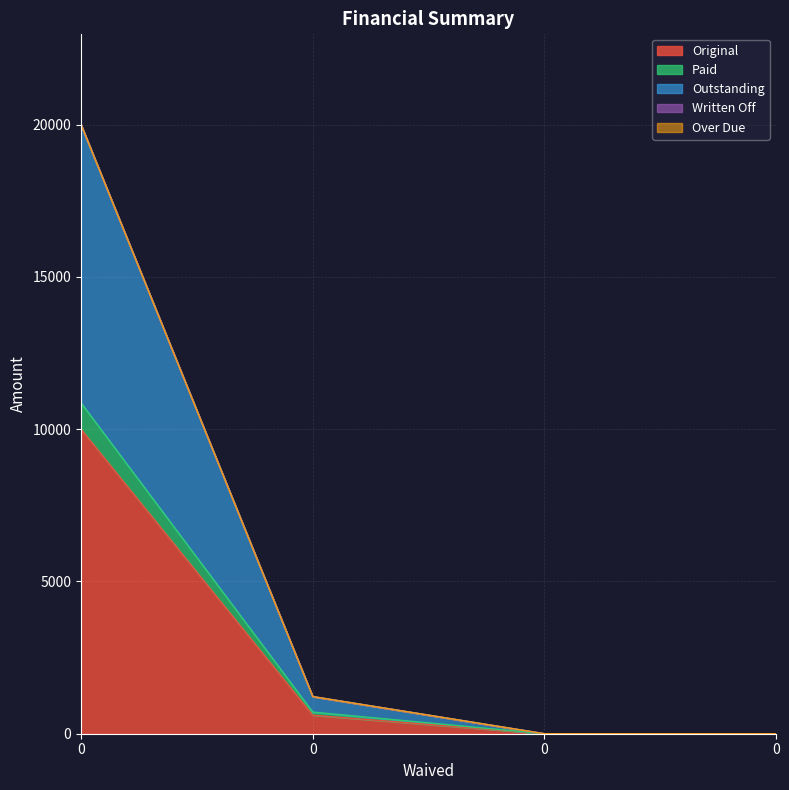

Is it true that Outstanding equals 20000.0 at 0?

True